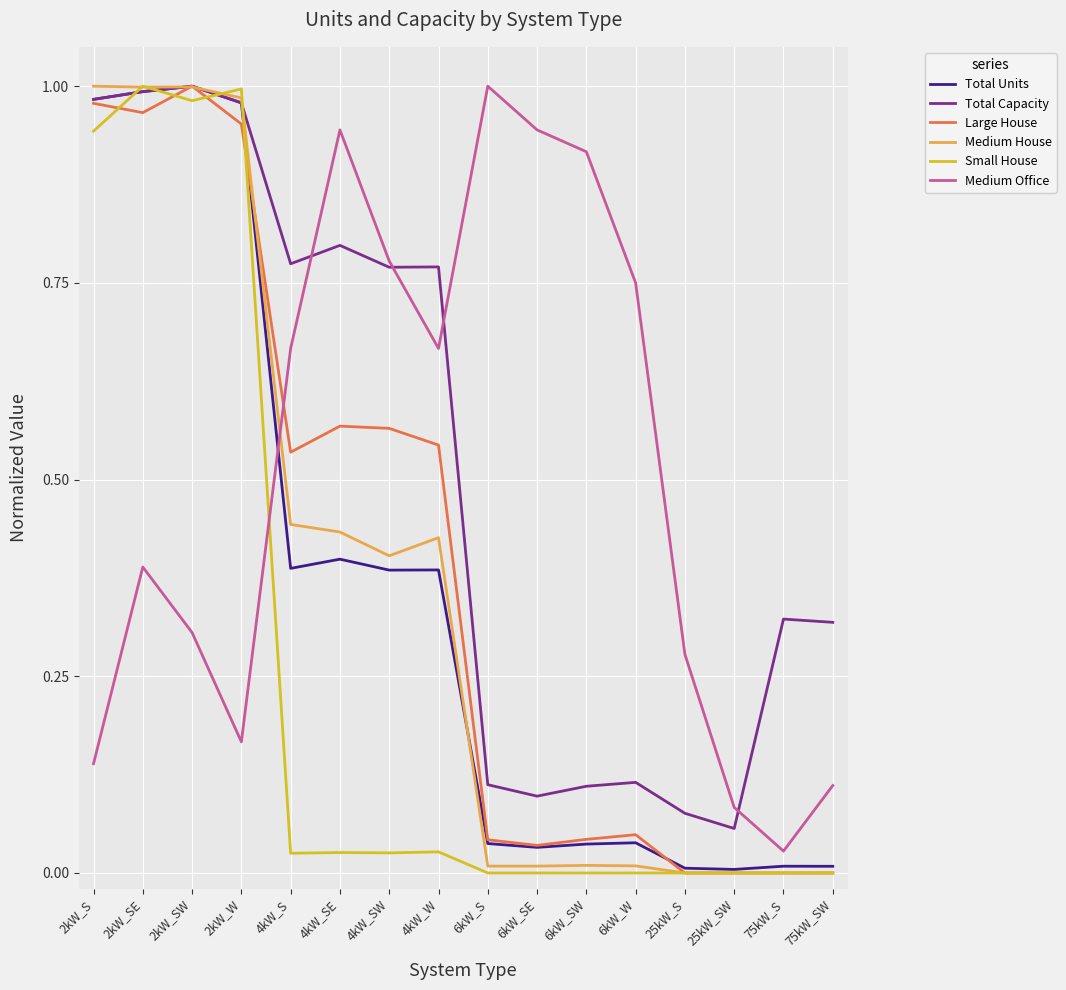

Is the value of Medium Office at 2kW_W greater than the value of Medium House at 4kW_W?

No